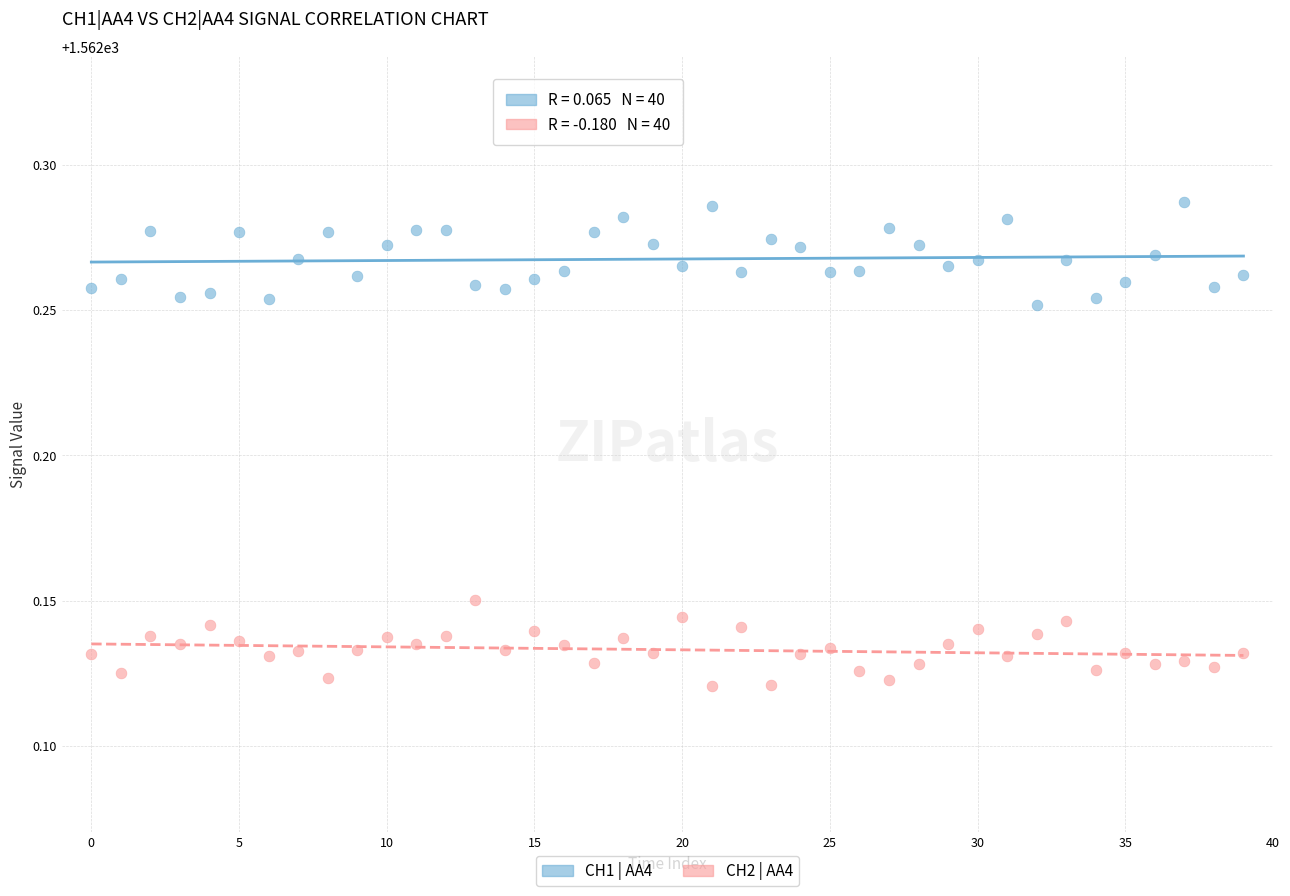

Which series contains the lowest Y value?

CH2 | AA4